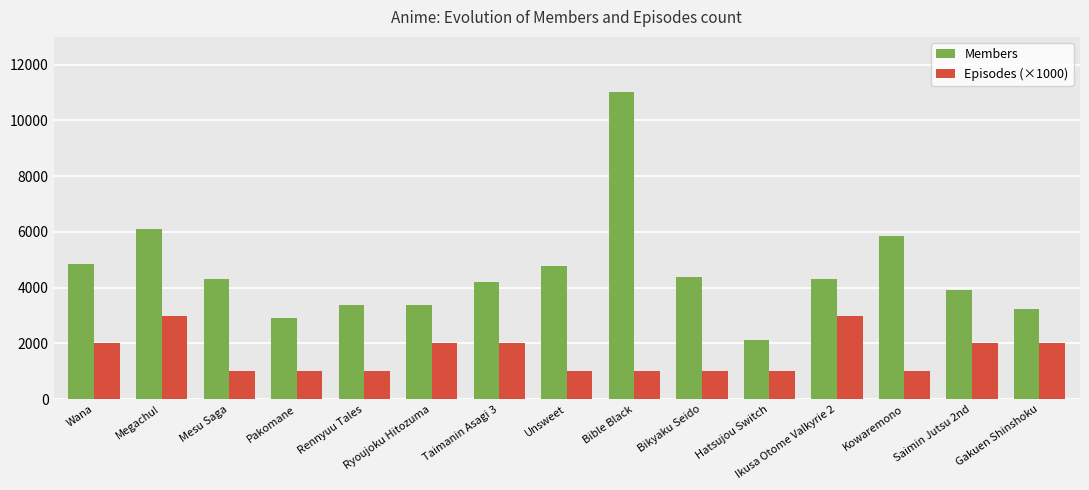

Which series changed the most between Bible Black and Ikusa Otome Valkyrie 2?

Members